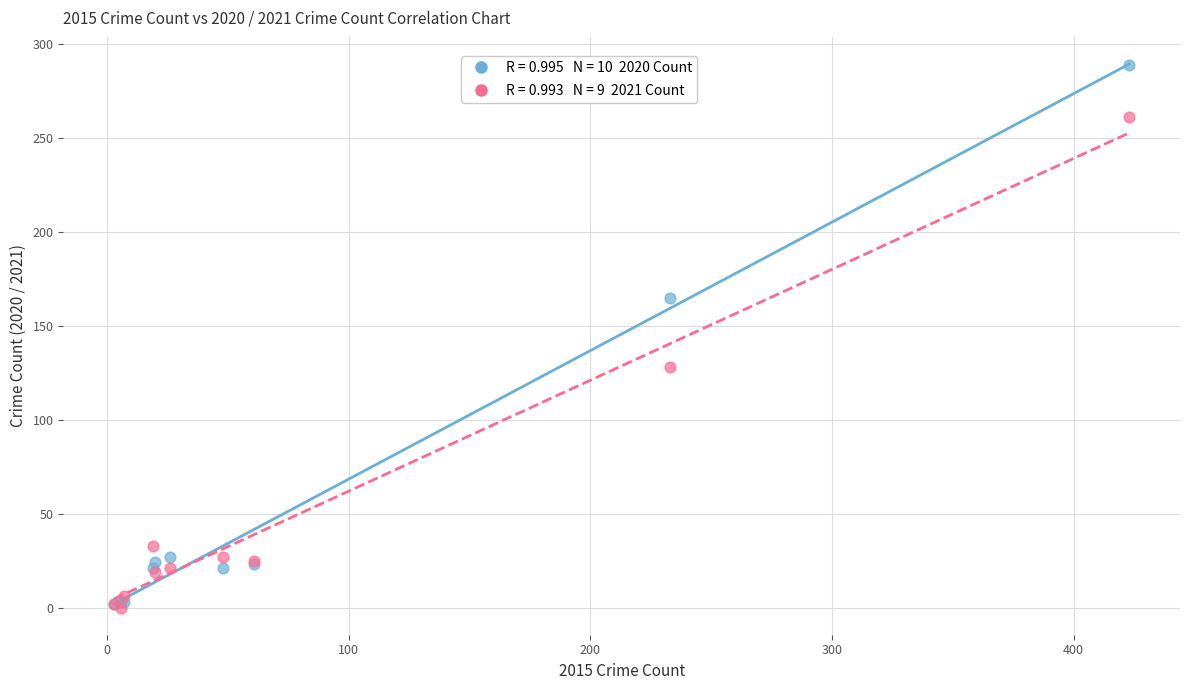

Across all series, what Y value is closest to 144?

128